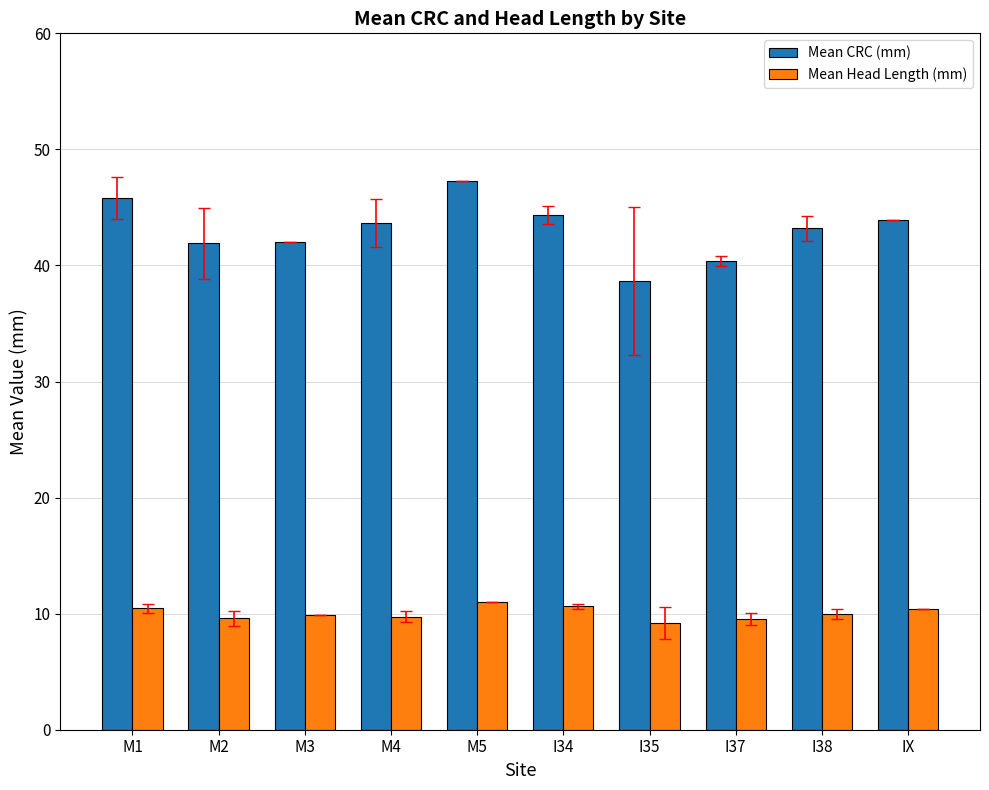

What are all the series names shown in the legend?

Mean CRC (mm), Mean Head Length (mm)